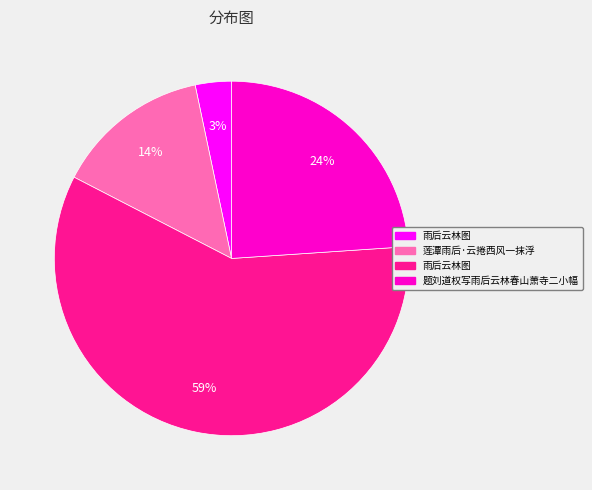

To the nearest percent, what is the average slice percentage?

25%